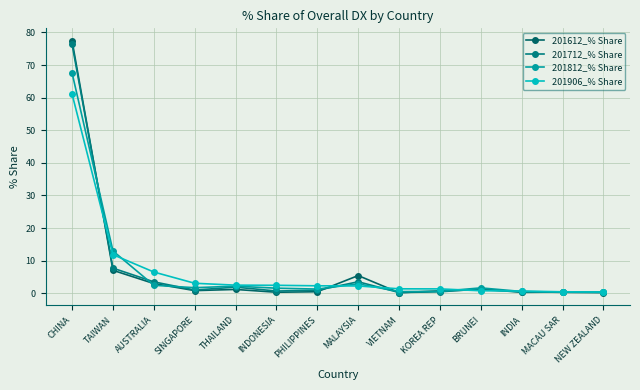

Does the chart have visible grid lines?

Yes